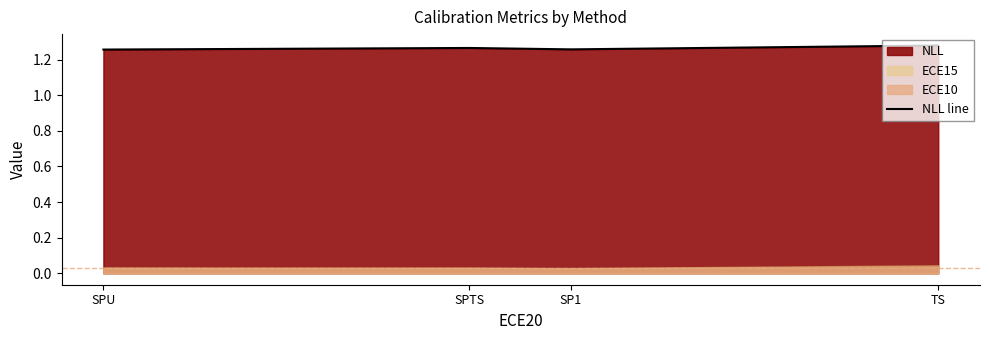

What is the value of the 4th point from the left?

1.3